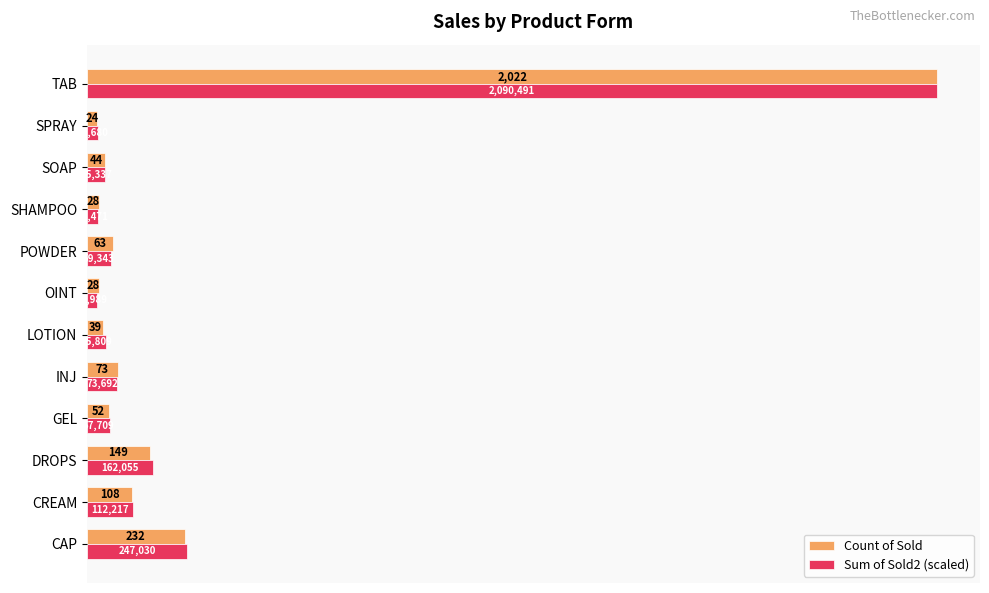

What is the greatest value displayed?

2022.0